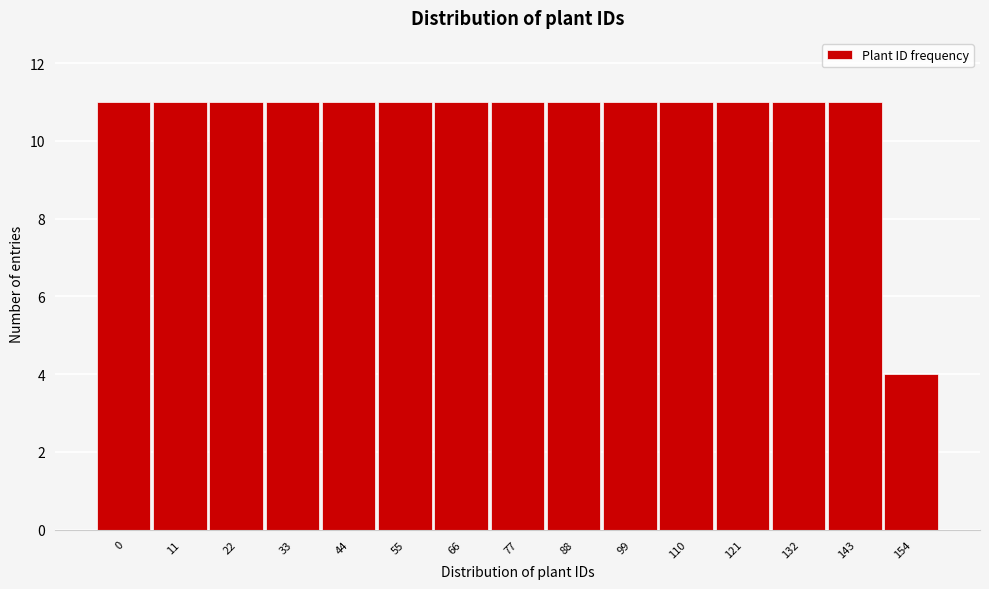

Reading right to left, what are all the values shown in this chart?

4	11	11	11	11	11	11	11	11	11	11	11	11	11	11